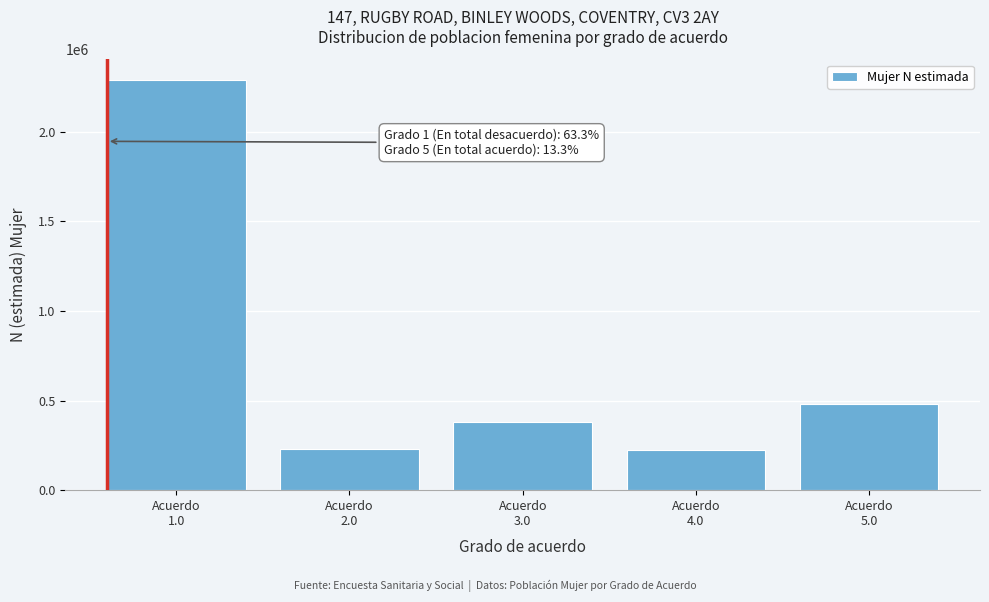

What is the average value?

721260